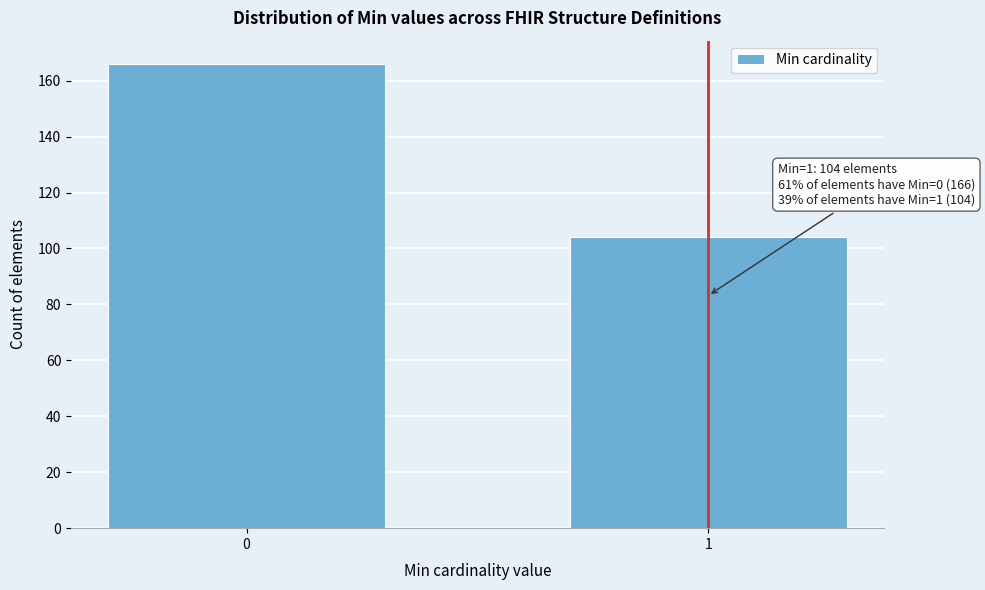

Reading right to left, what are all the values shown in this chart?

104	166